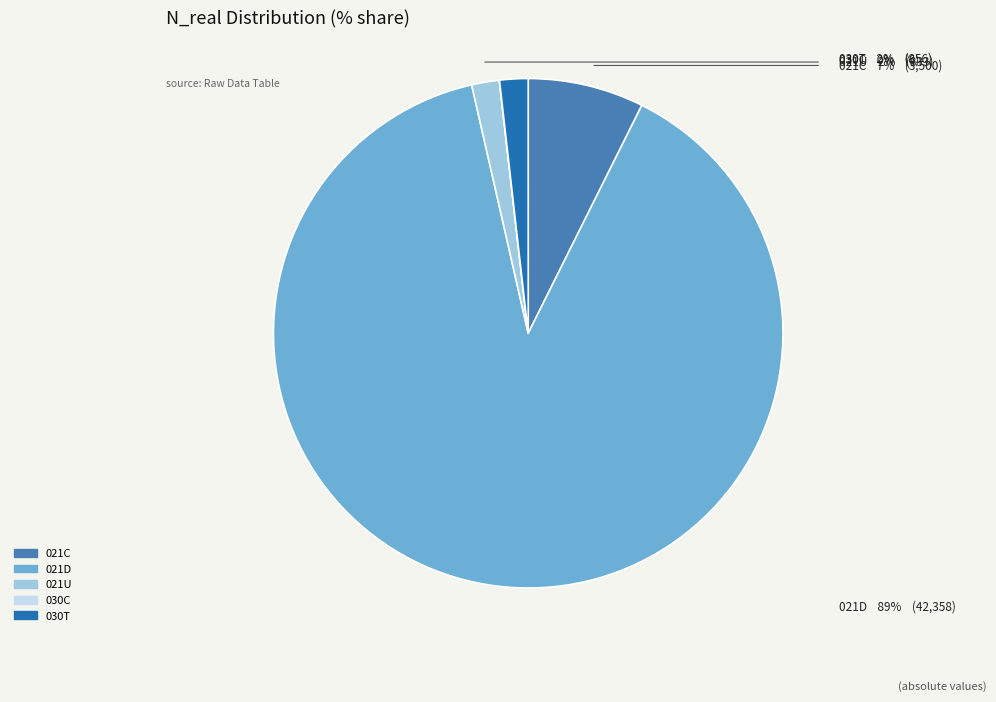

Does 021C represent more than half of the total?

No